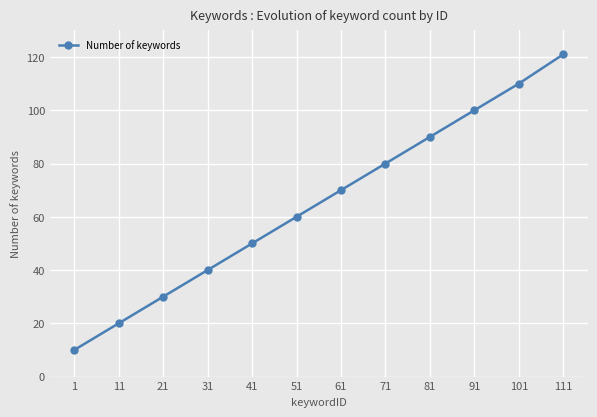

How many data points are less than 70?

6